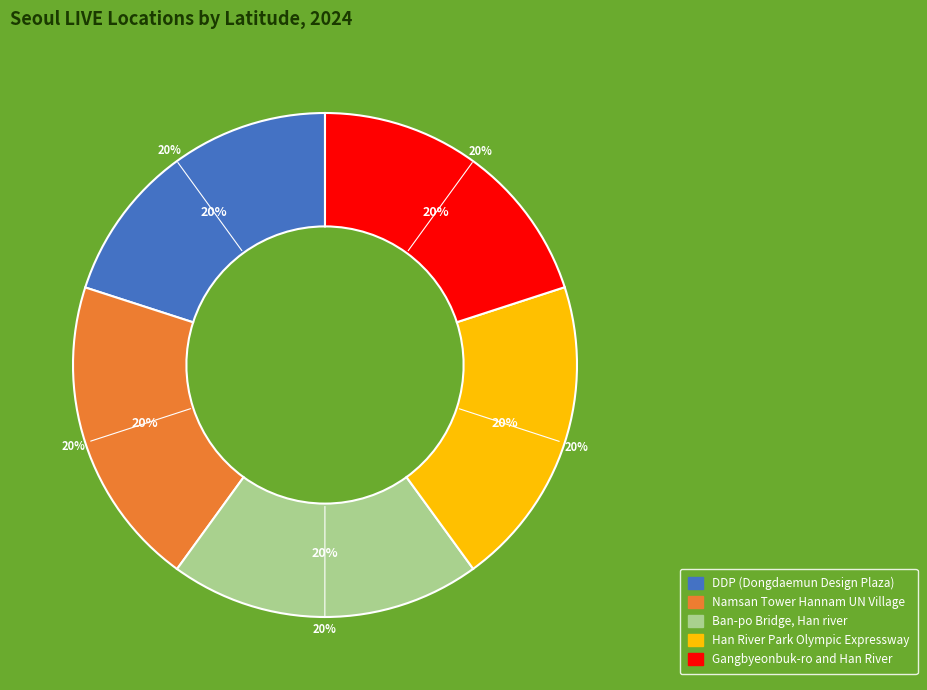

How many segments does this pie chart have?

5